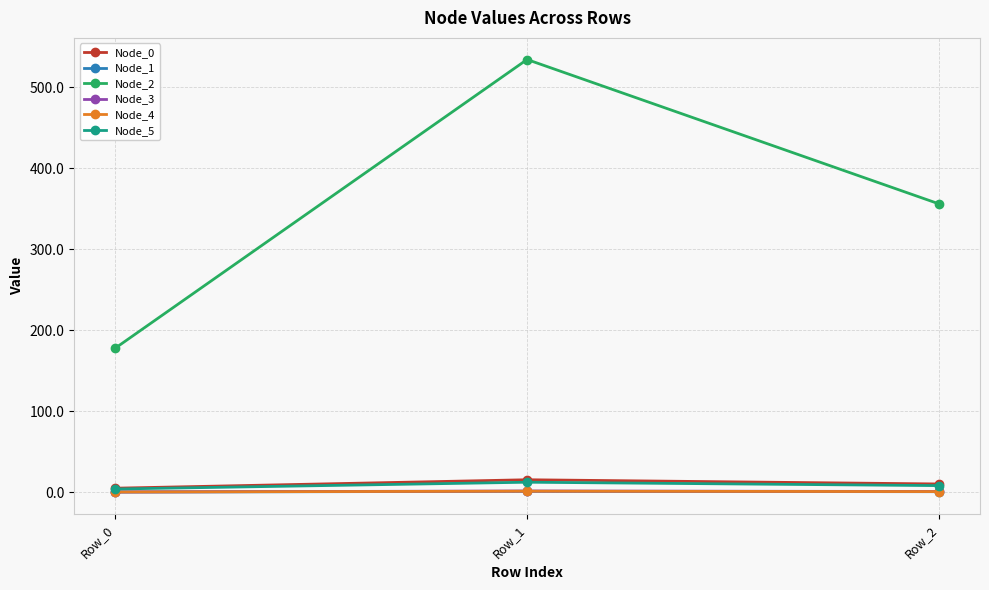

Is it true that Node_0 equals 5.2 at Row_0?

True